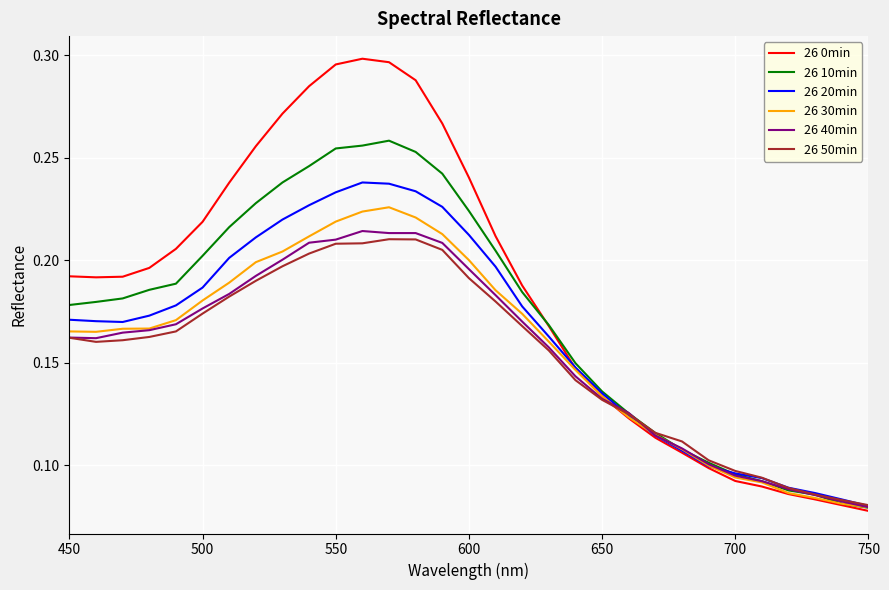

Which series has the widest spread of values?

26 0min